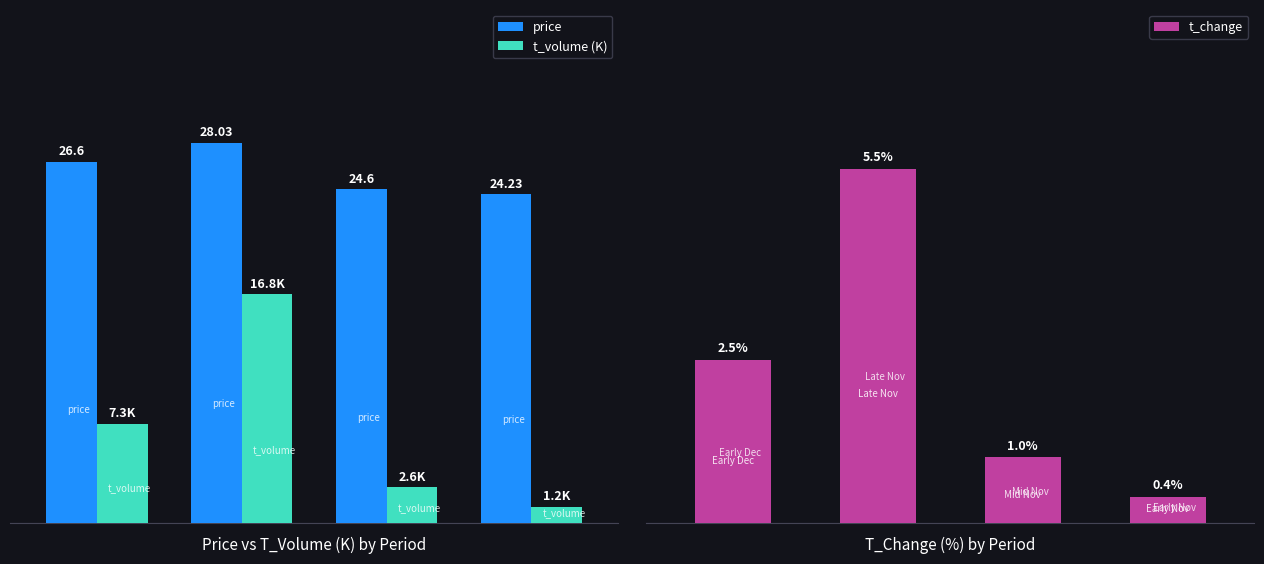

The value of t_change at 0 is 3.8. True or false?

False